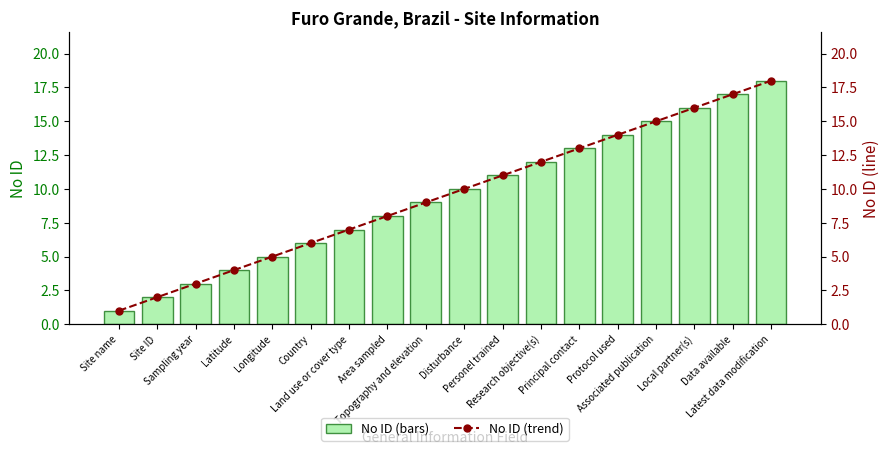

What is the total value across all series at Principal contact?

26